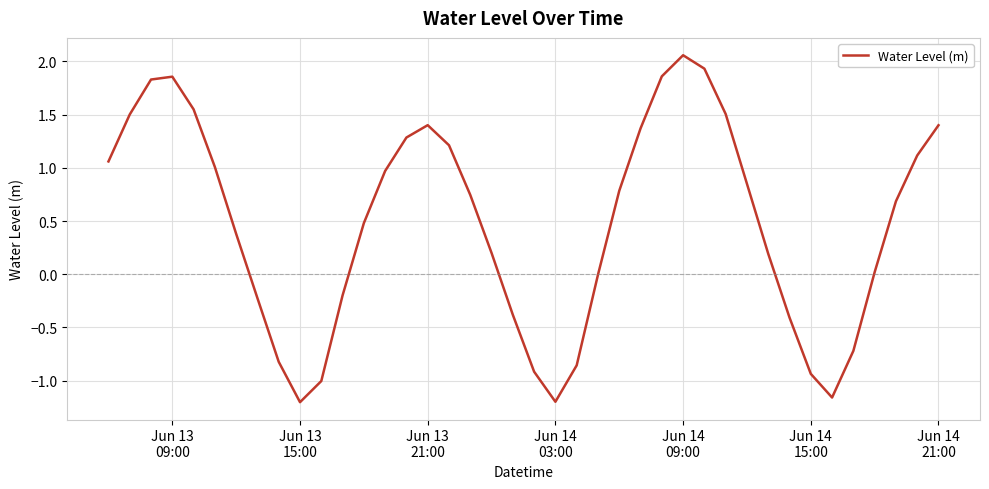

What is the difference between the maximum and minimum values?

3.3